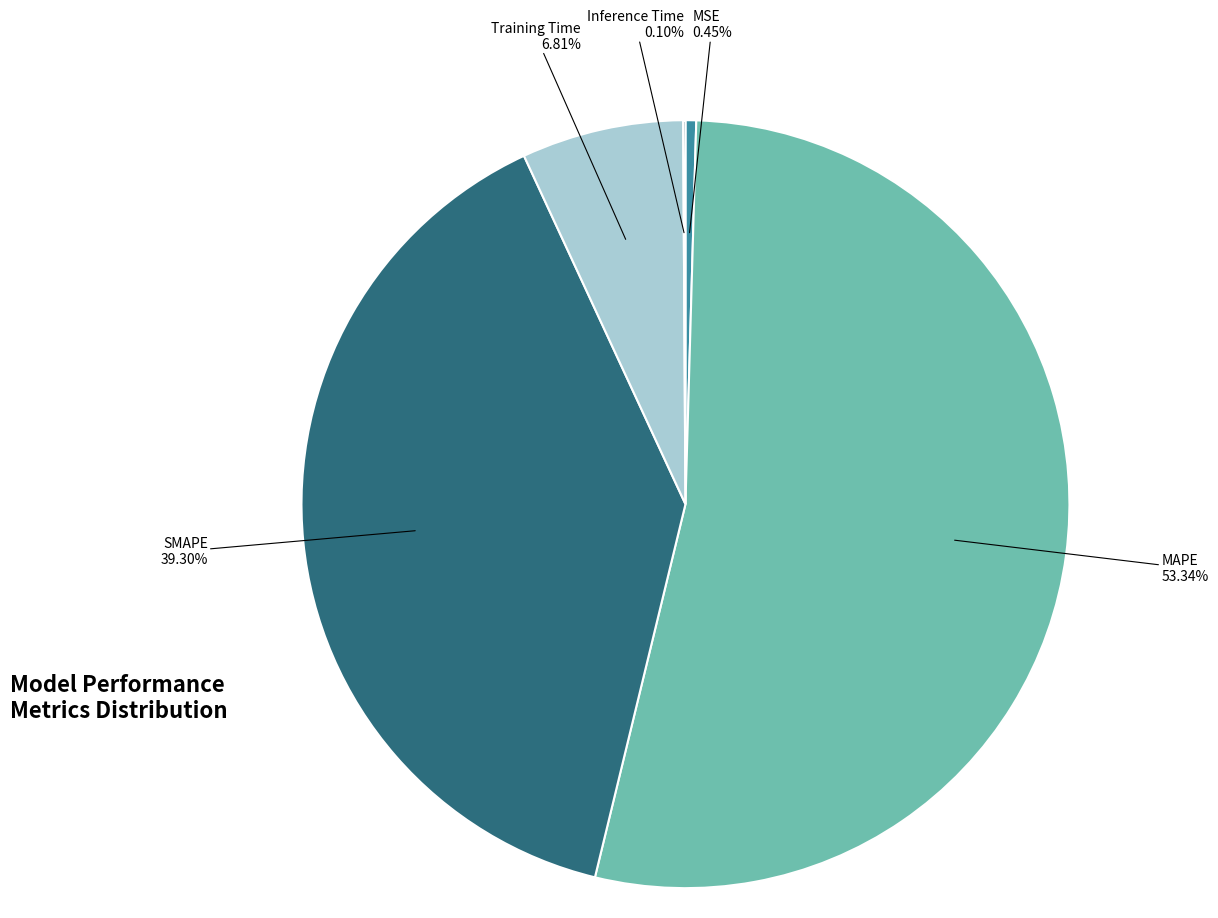

True or false: MAPE accounts for 53% of the total.

True